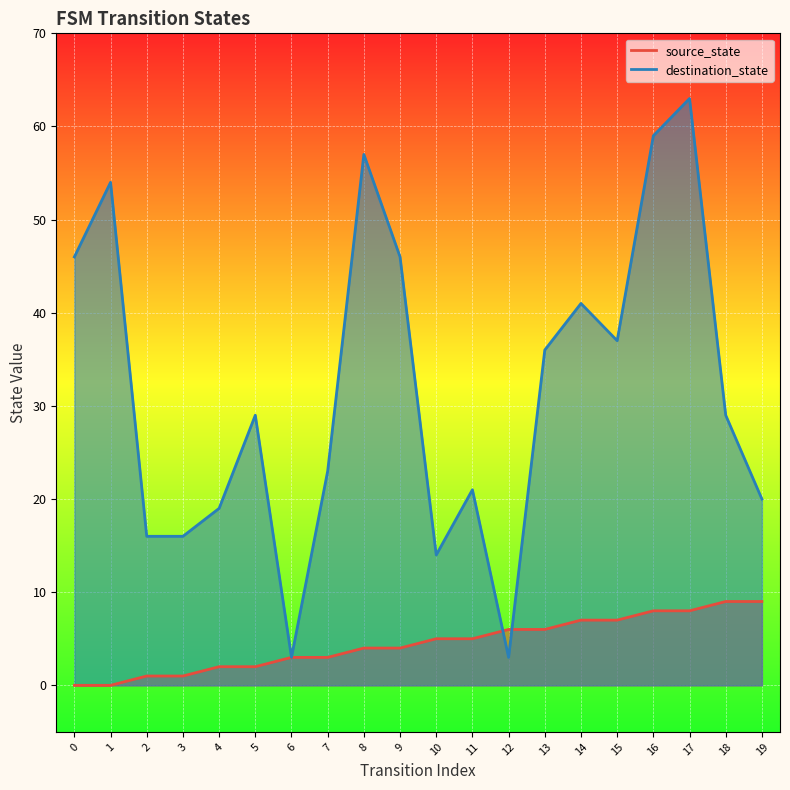

Reading right to left, transcribe all the data shown in this chart.

source_state: 19=9	18=9	17=8	16=8	15=7	14=7	13=6	12=6	11=5	10=5	9=4	8=4	7=3	6=3	5=2	4=2	3=1	2=1	1=0	0=0
destination_state: 19=20	18=29	17=63	16=59	15=37	14=41	13=36	12=3	11=21	10=14	9=46	8=57	7=23	6=3	5=29	4=19	3=16	2=16	1=54	0=46